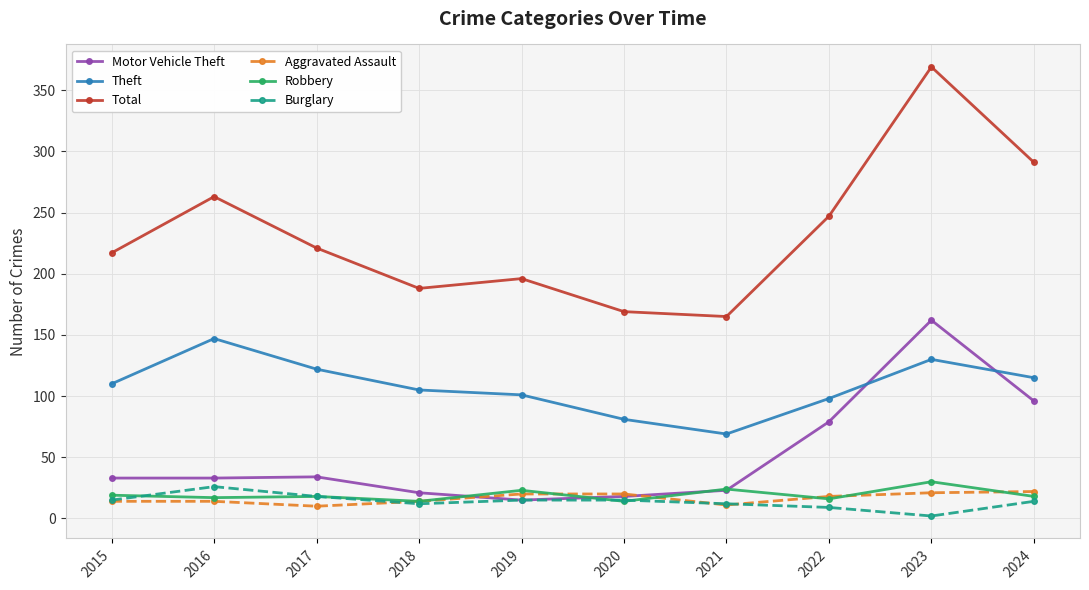

The value of Robbery at 2024 is 18. True or false?

True